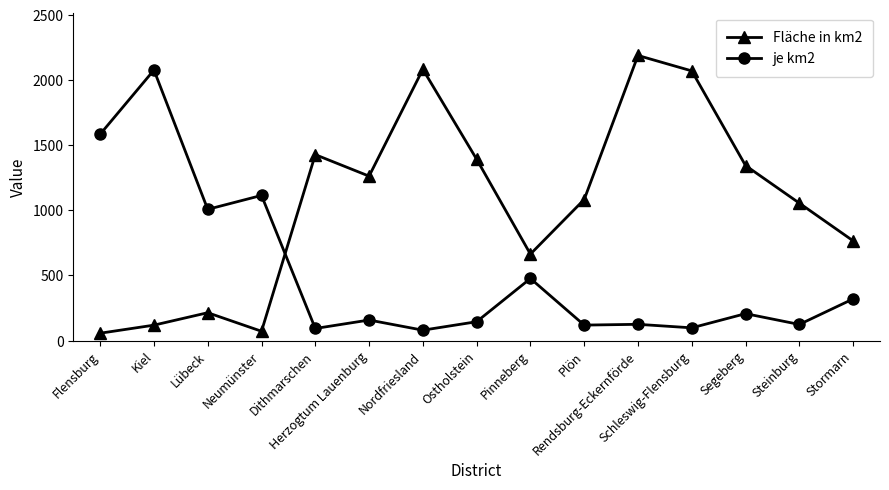

At how many categories does at least one series exceed 229?

15